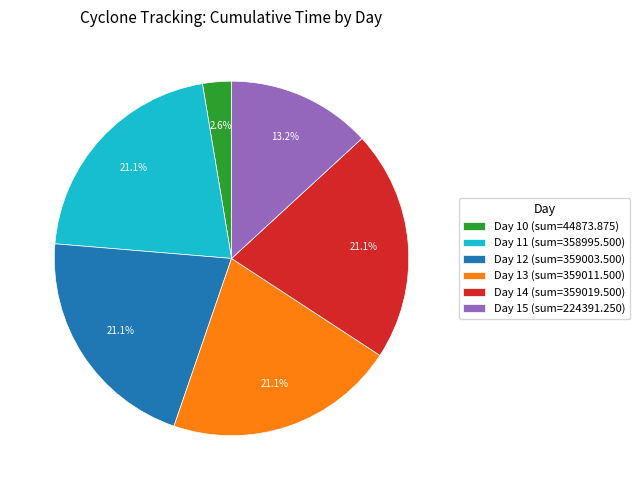

Approximately how many times larger is the value at Day 15 (sum=224391.250) compared to Day 13 (sum=359011.500)?

0.6